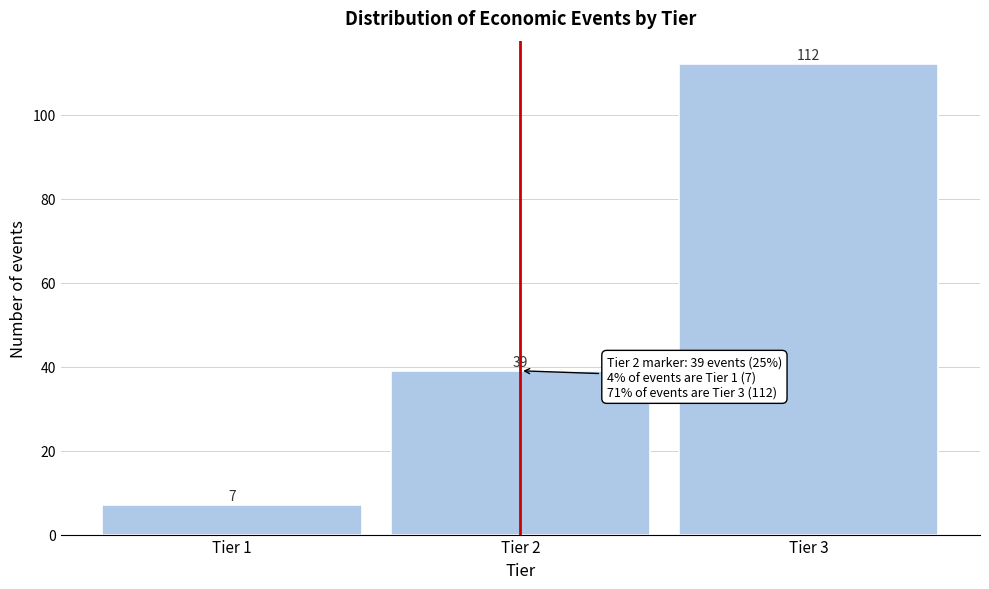

Reading left to right, transcribe this chart: for each bar, give the range it covers on the x-axis and its height.

0.5 to 1.5: 7
1.5 to 2.5: 39
2.5 to 3.5: 112